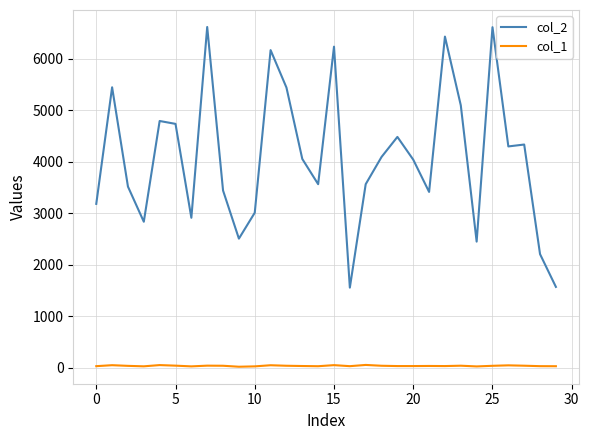

True or false: col_1 and col_2 cross at least once.

False